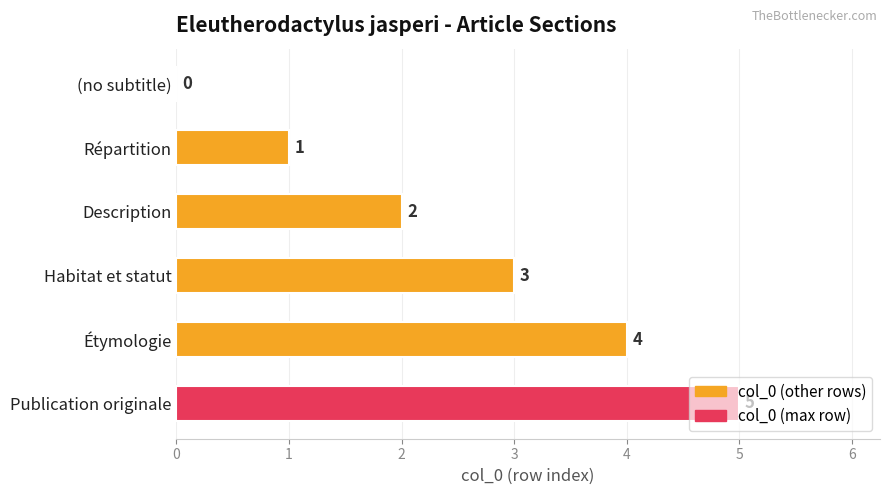

What is the greatest value displayed?

5